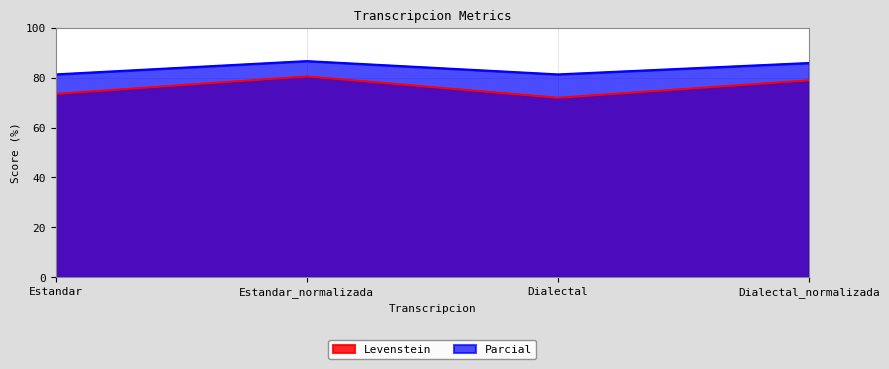

What is the minimum value shown in the chart?

72.0